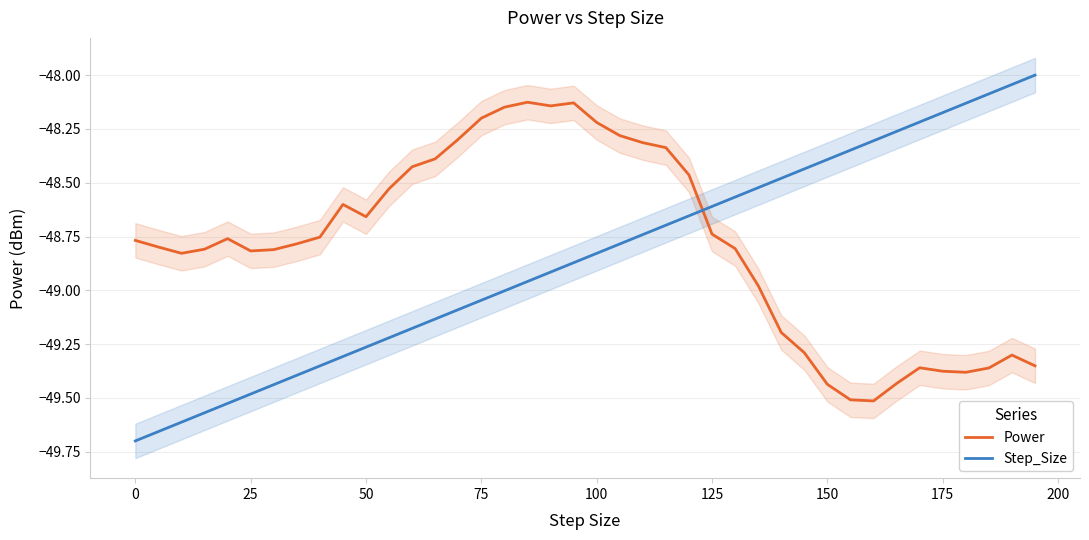

How many series are shown in this chart?

2